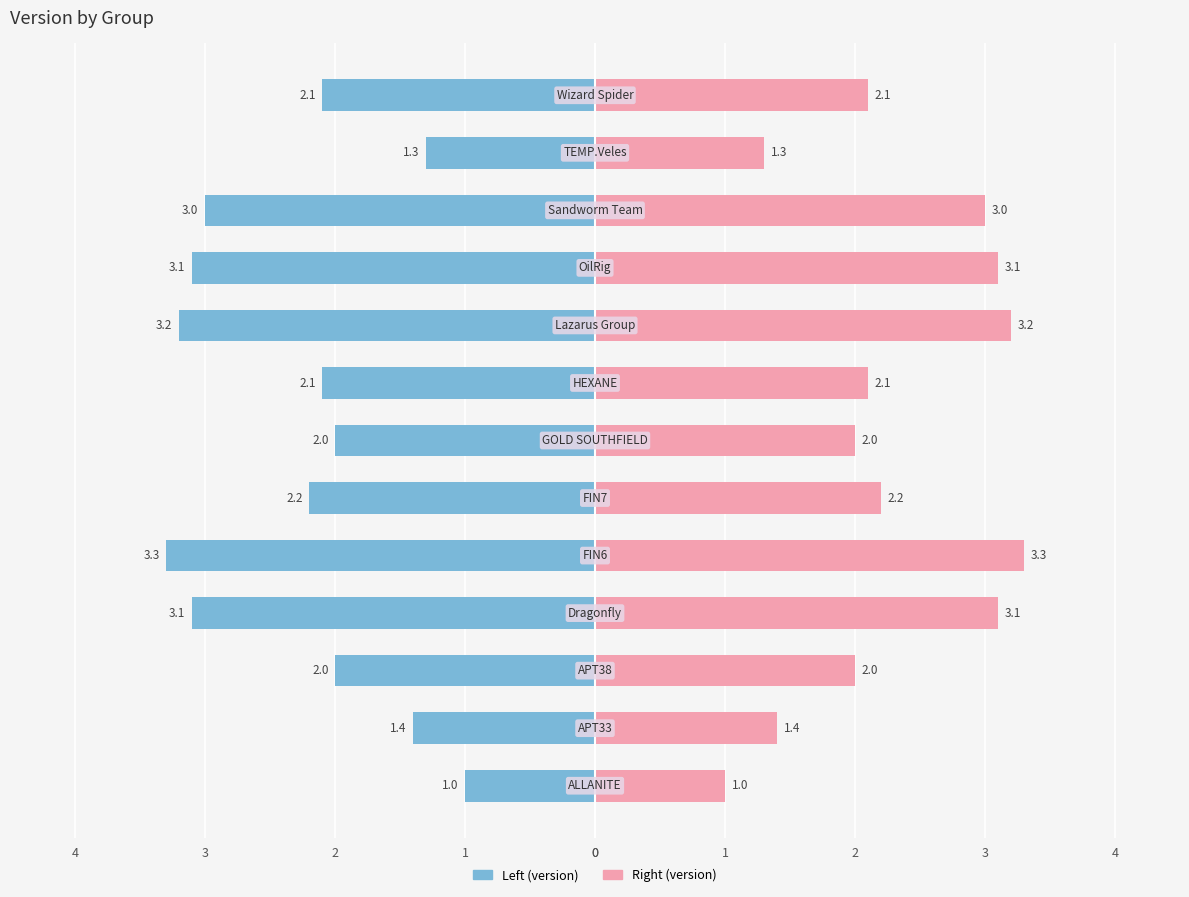

Which series has the largest total across all categories?

Version (right)